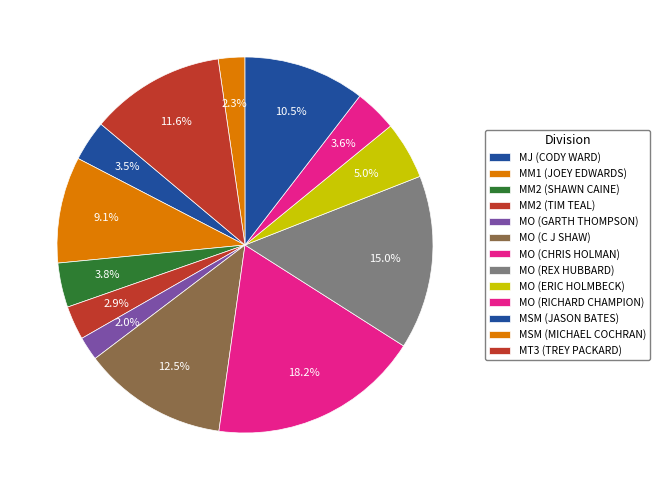

Count the number of slices in the pie.

13